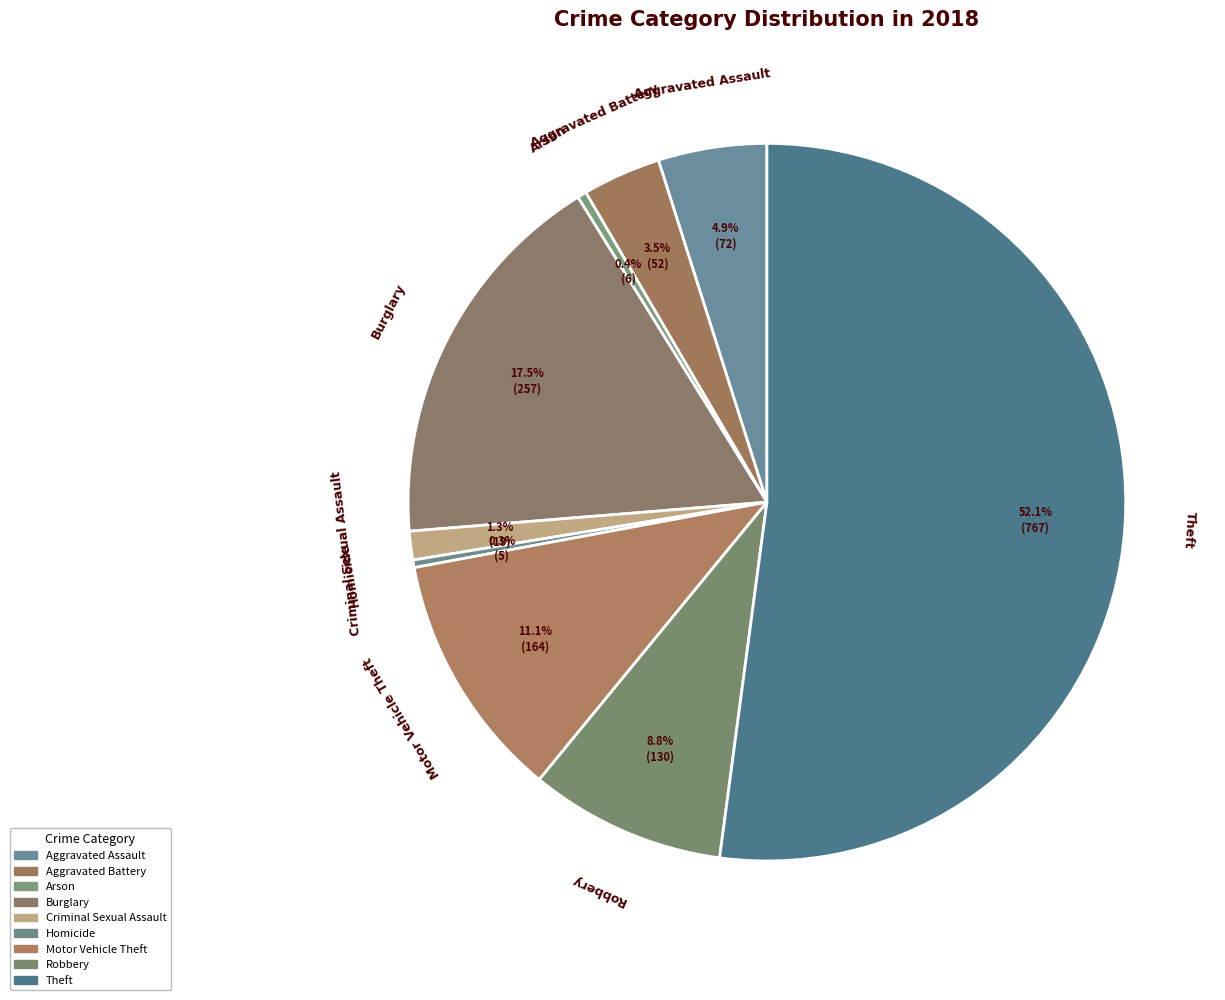

How many segments does this pie chart have?

9